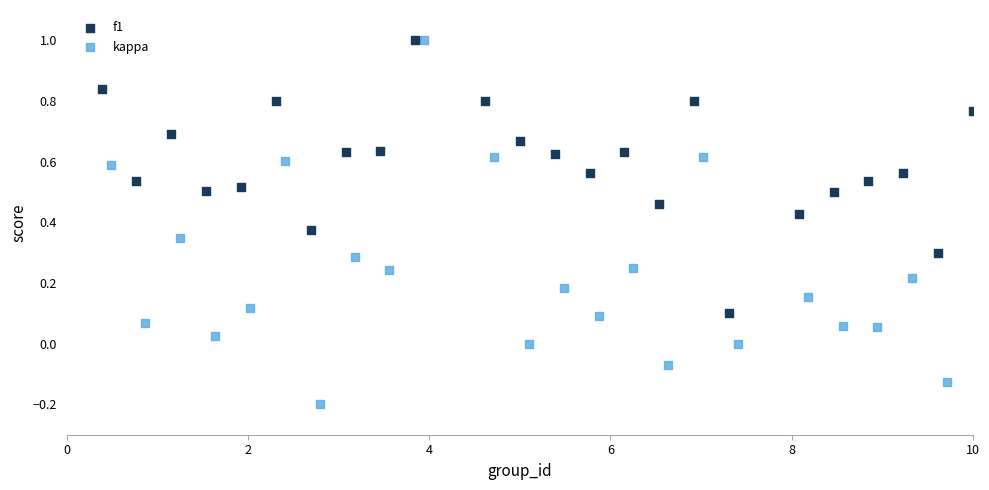

What are all the series names shown in the legend?

f1, kappa